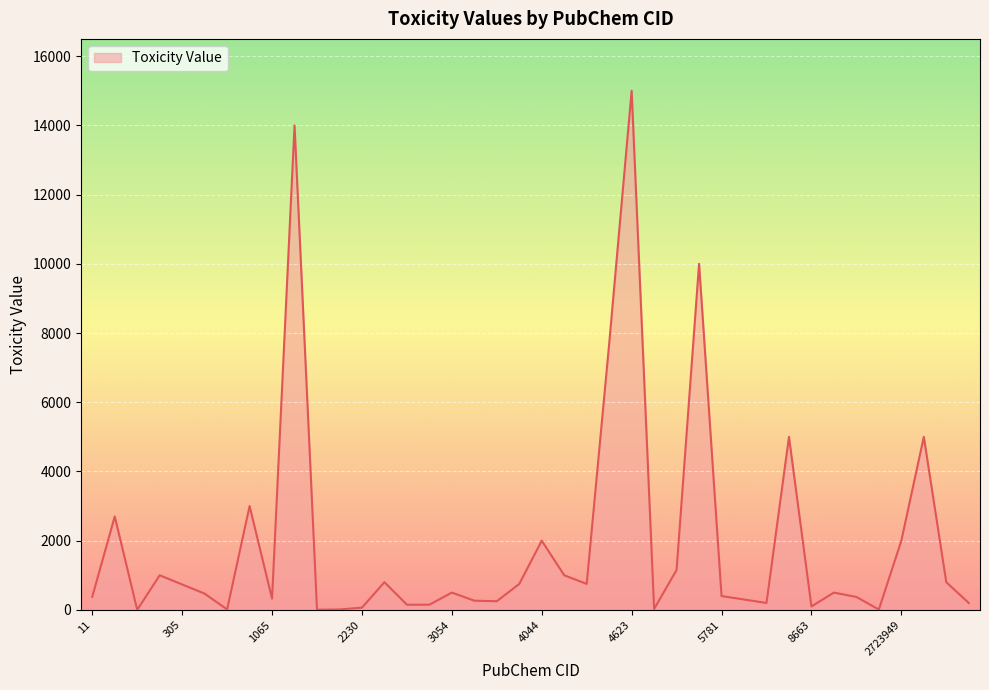

What is the greatest value displayed?

14998.8